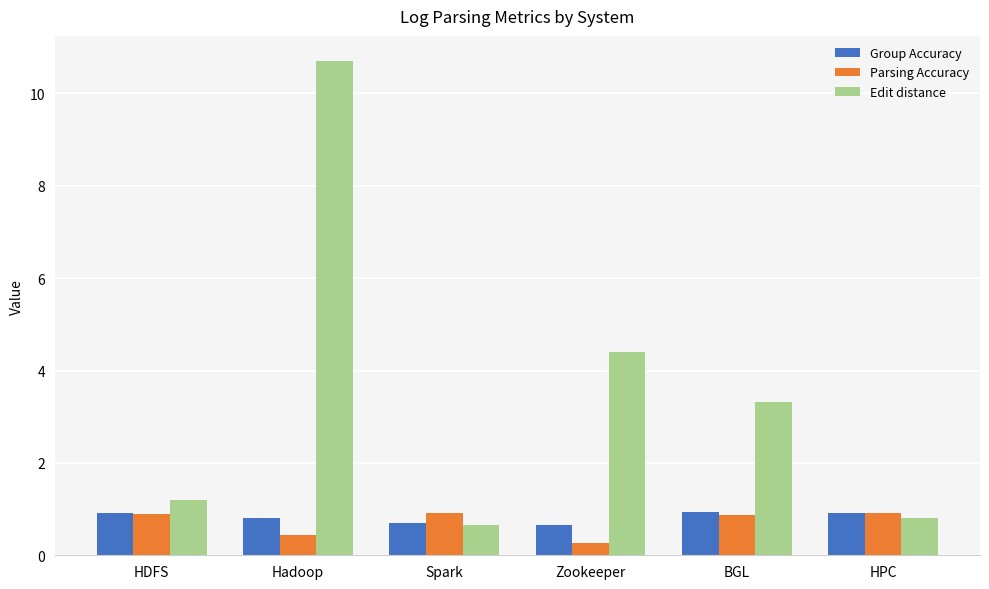

How many groups of bars are there?

6